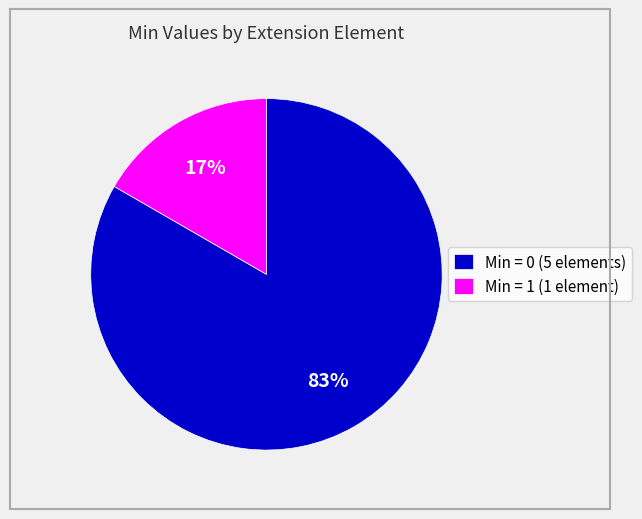

True or false: Min = 1 (1 element) accounts for 17% of the total.

True